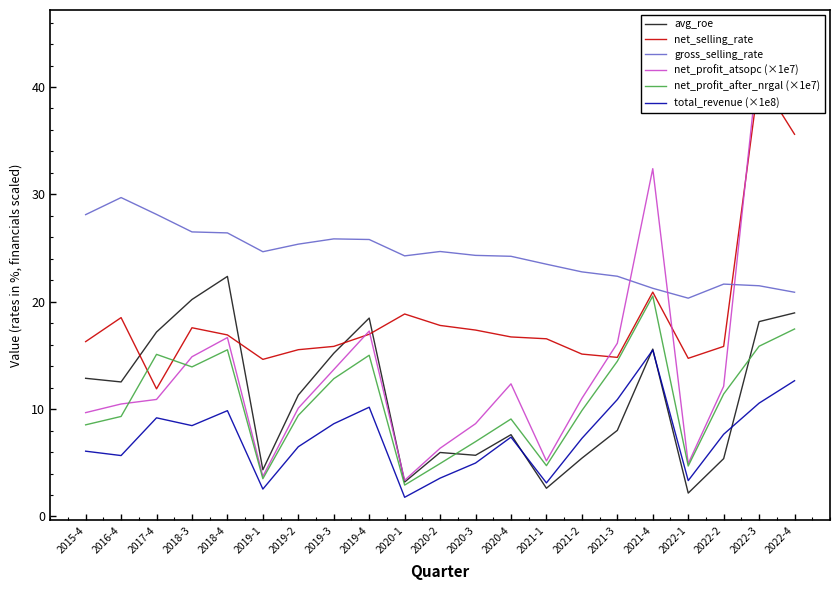

Where is the first local minimum for total_revenue (×1e8)?

2016-4